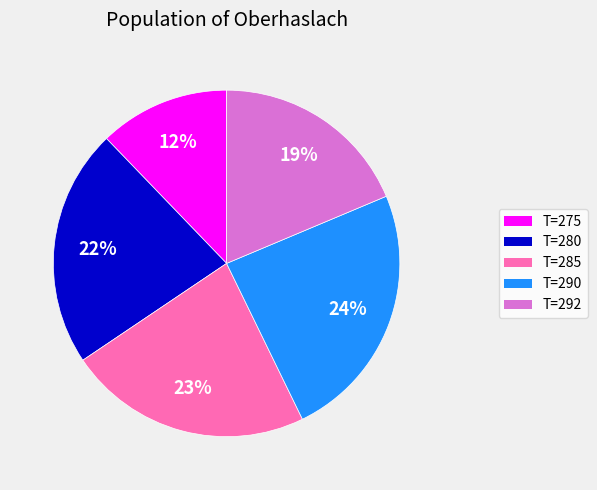

Which slice is the smallest?

T=275